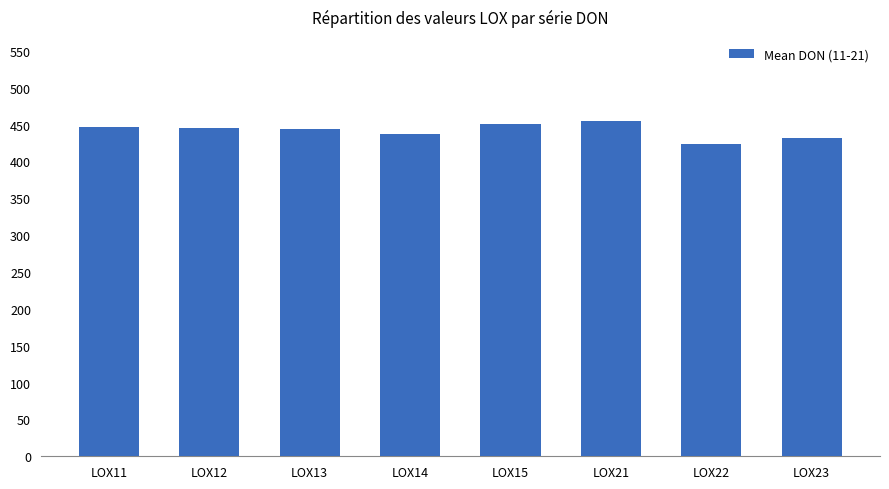

Are the bars horizontal?

No